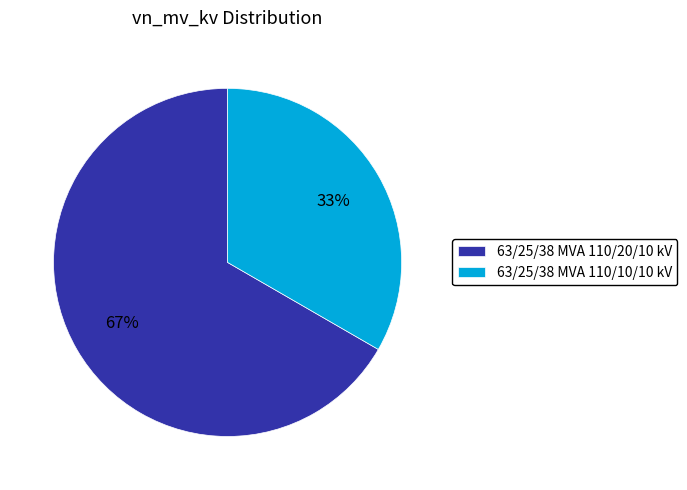

Which slice is the largest?

63/25/38 MVA 110/20/10 kV